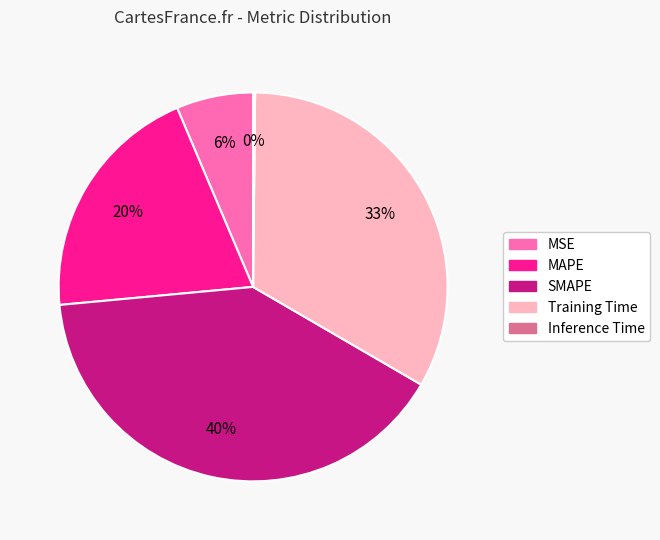

To the nearest percent, what percentage of the pie is Training Time?

33%